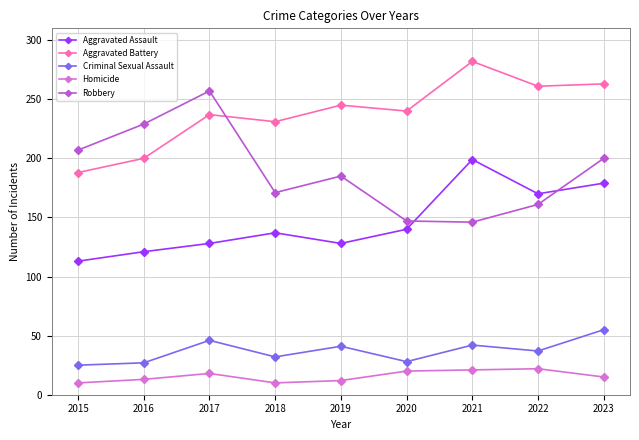

At which category does the chart reach its peak across all series?

2021